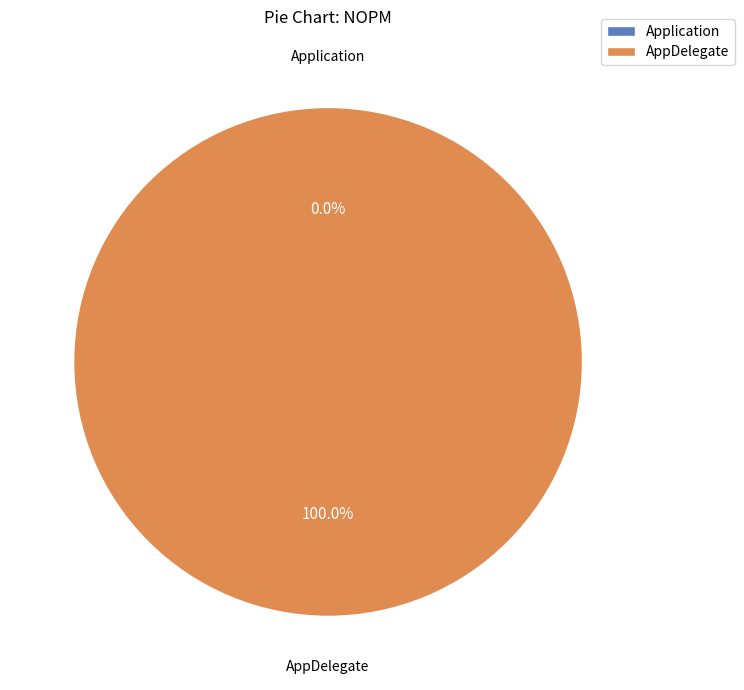

How much of the chart is everything except Application?

100.0%